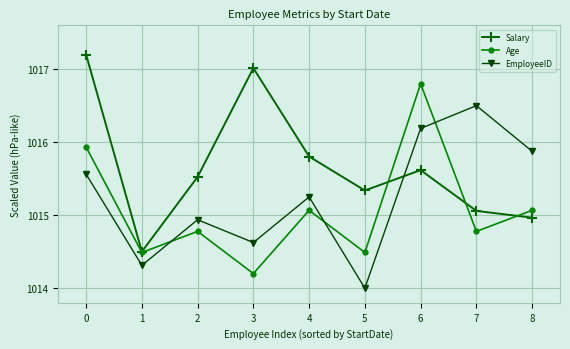

Which category has the highest value in the EmployeeID series?

7